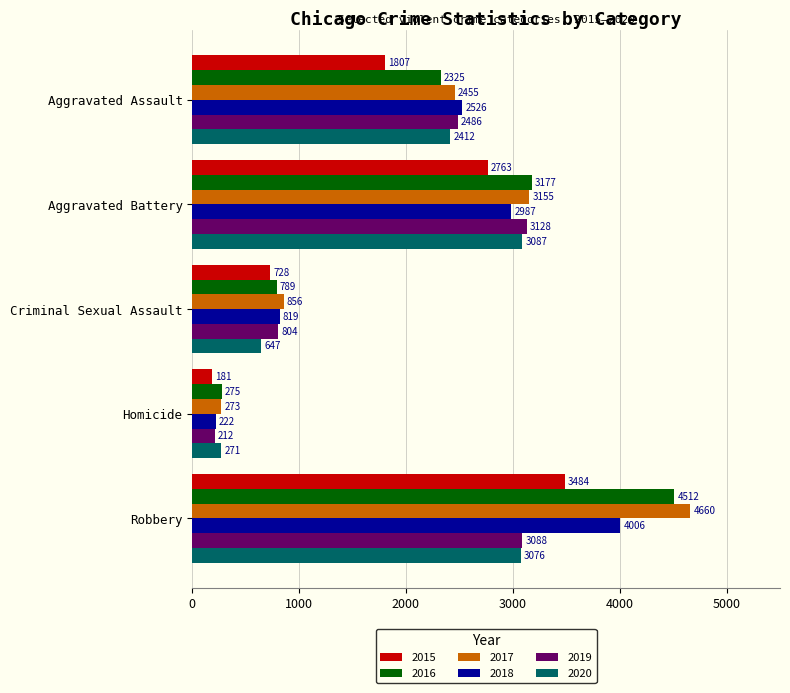

How many categories are shown in the chart?

5